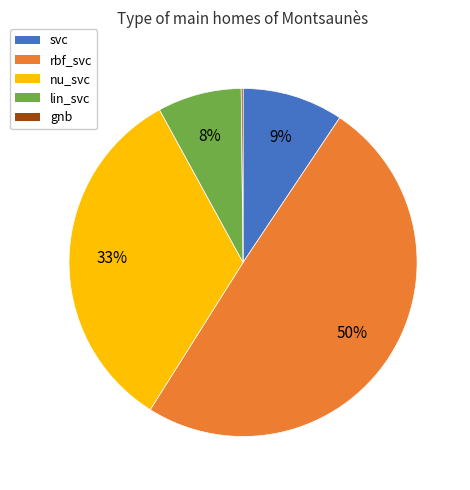

Combined, do svc and nu_svc account for over 50%?

No